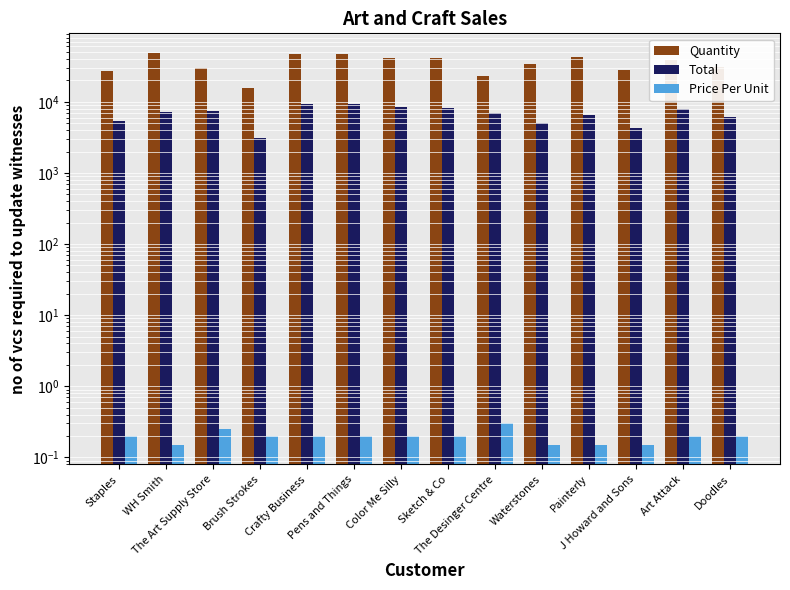

What is the total value across all series at The Desinger Centre?

30289.0